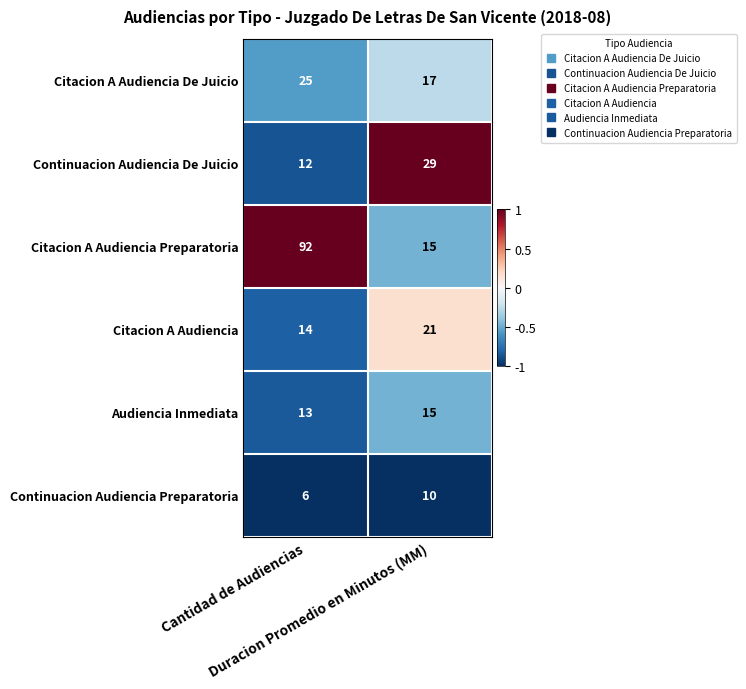

What is the smallest value displayed?

6